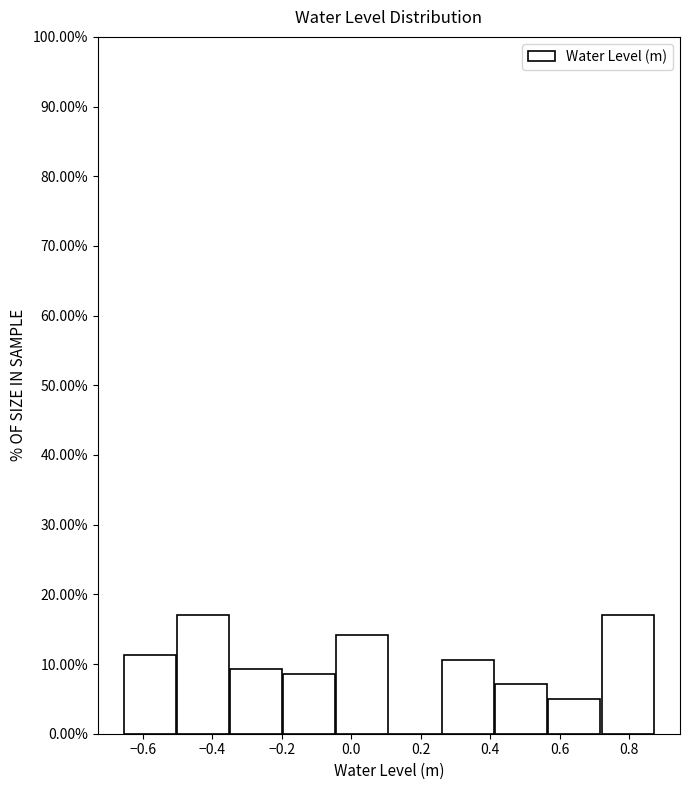

Reading left to right, transcribe this chart: for each bar, give the range it covers on the x-axis and its height. Neither the bar edges nor the heights are printed on the chart, so give them approximately, as read against the axes.

-0.66 to -0.50: 11
-0.50 to -0.34: 17
-0.34 to -0.20: 9
-0.20 to -0.04: 9
-0.04 to 0.10: 14
0.10 to 0.26: 0
0.26 to 0.42: 11
0.42 to 0.56: 7
0.56 to 0.72: 5
0.72 to 0.88: 17